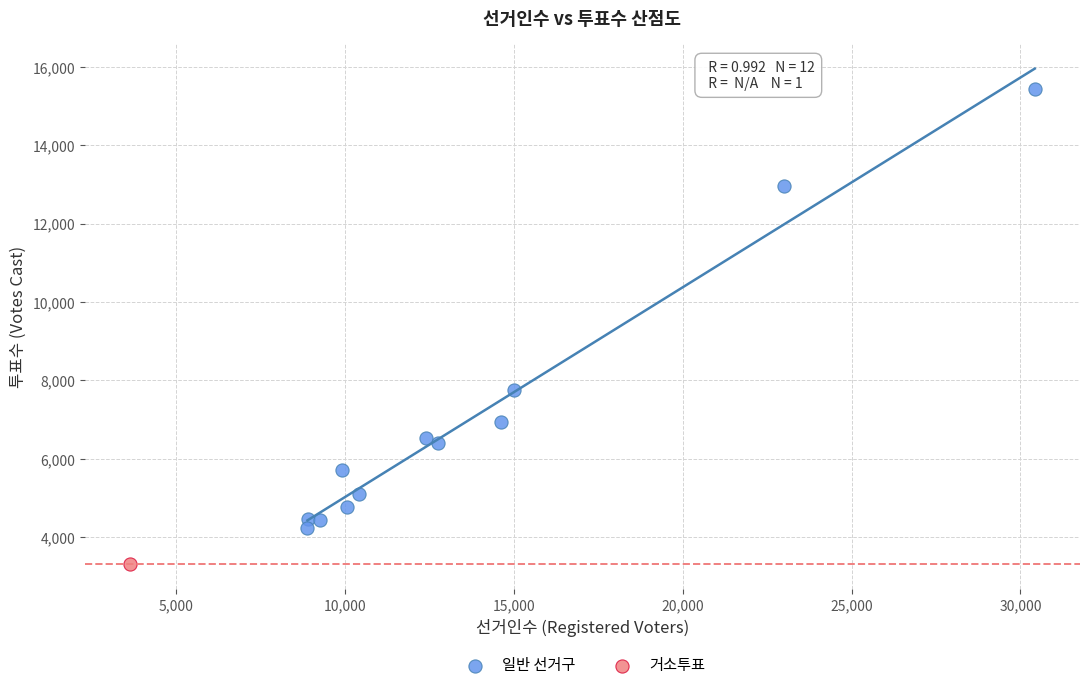

What are all the series names shown in the legend?

일반 선거구, 거소투표